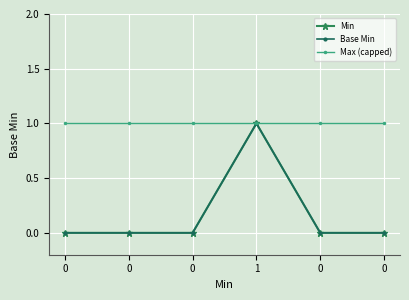

At which category is the sum across all series the highest?

1